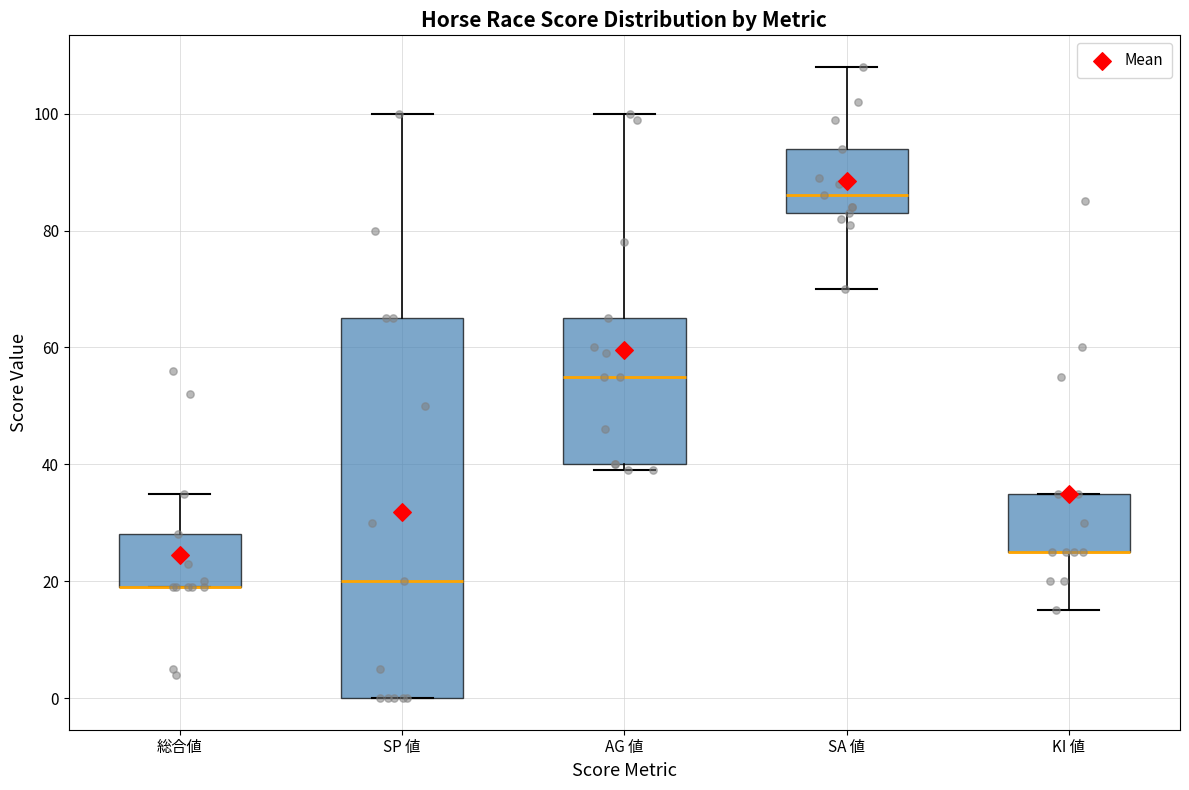

Which box is the tallest, from its lower edge to its upper edge?

SP 値